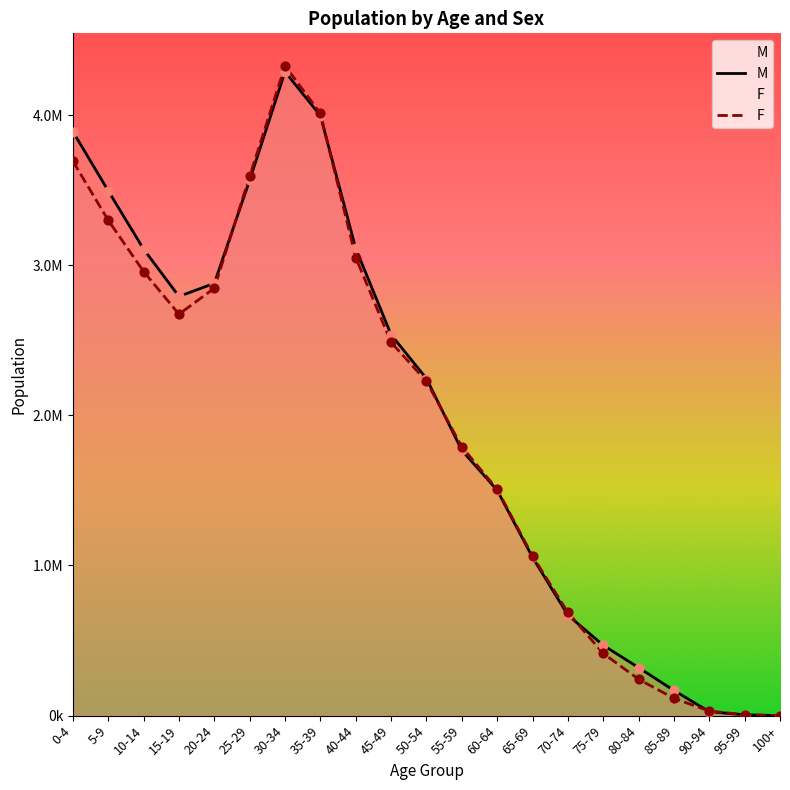

Which series has the largest Y range (max minus min)?

F